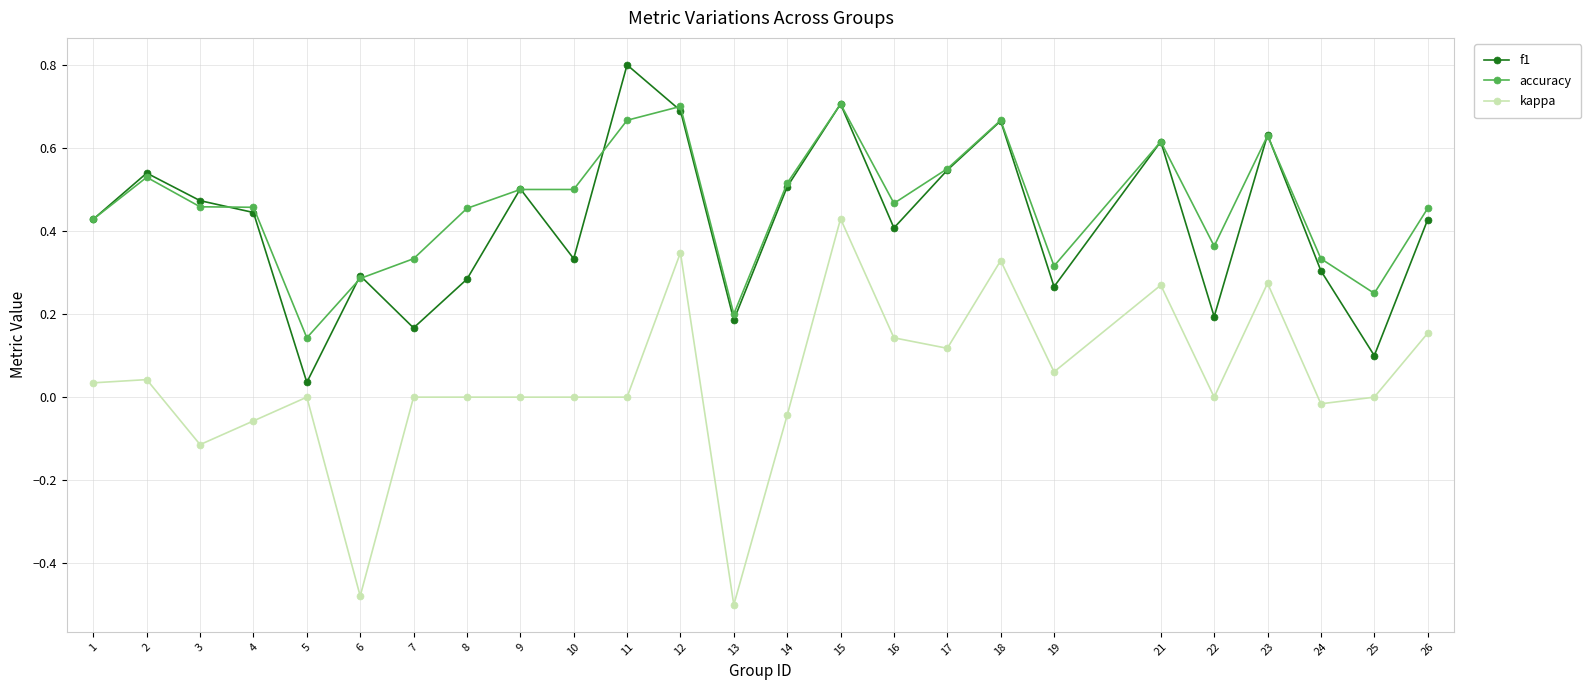

Rank the series by their maximum value, from lowest to highest.

kappa, accuracy, f1